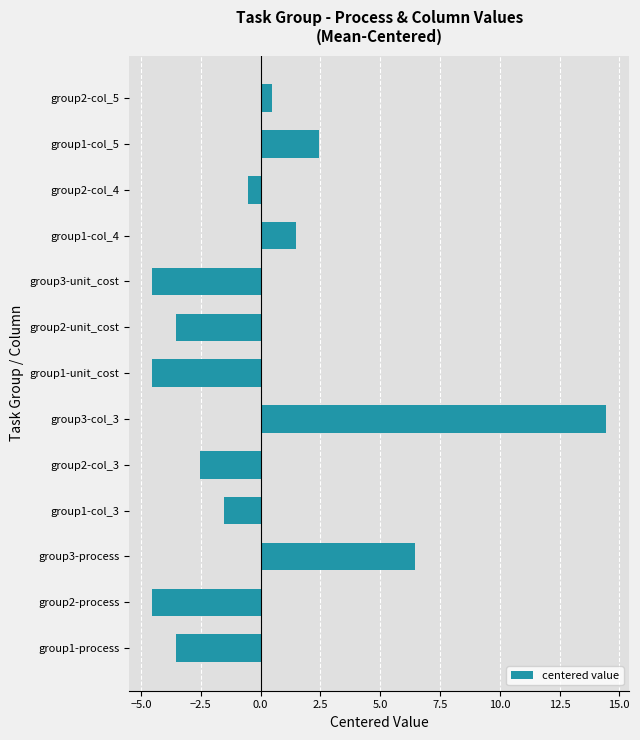

What is the sum of the values at group1-col_5 and group3-process?

8.9